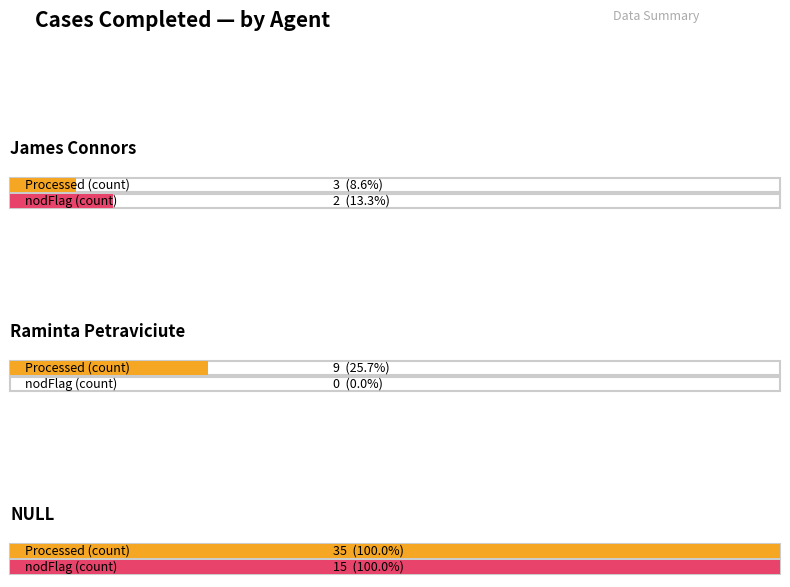

Between Raminta Petraviciute and system, which series saw the biggest shift?

Processed